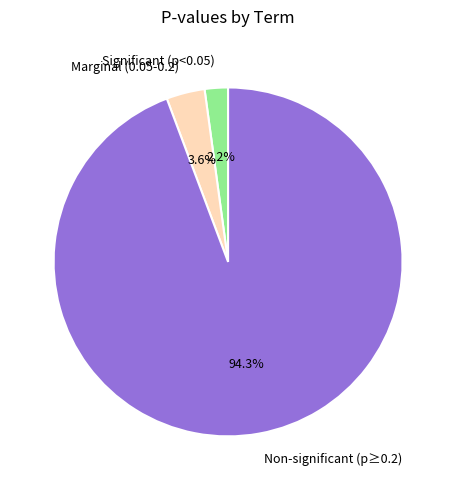

How many slices are in this pie chart?

3